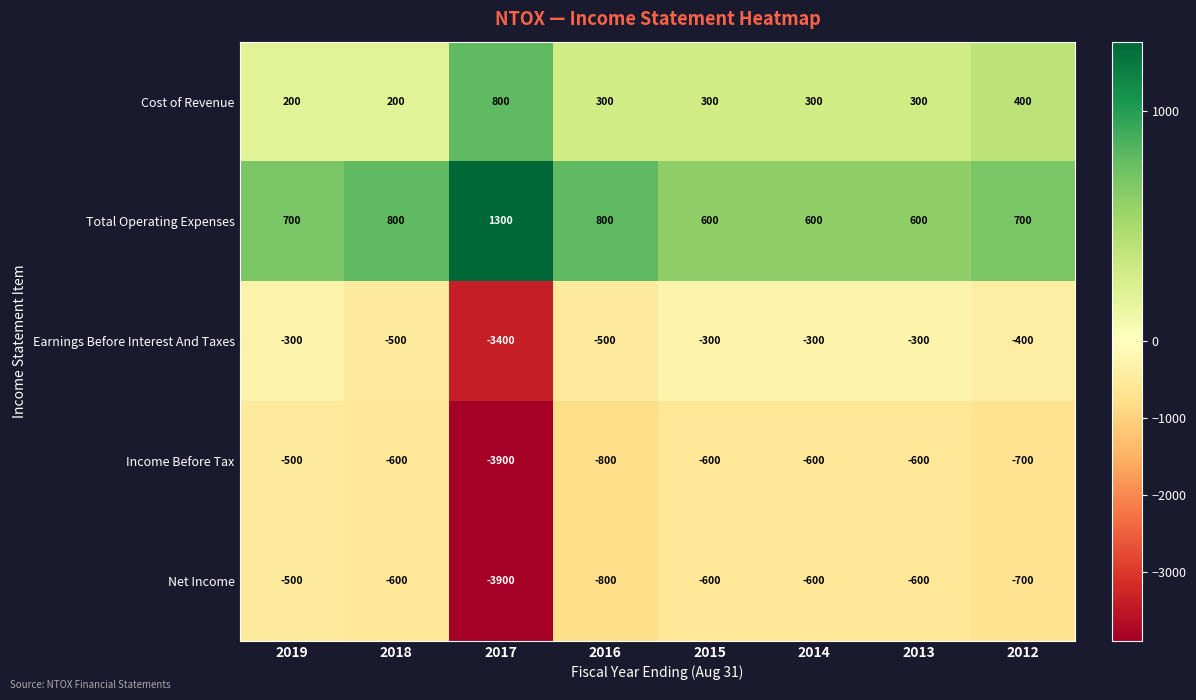

True or false: Total Operating Expenses has a value of 858 at 2013.

False